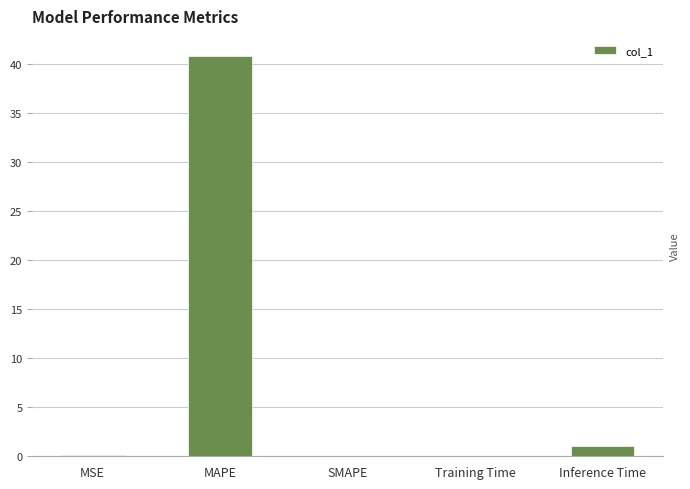

At which category does the chart reach its peak across all series?

MAPE